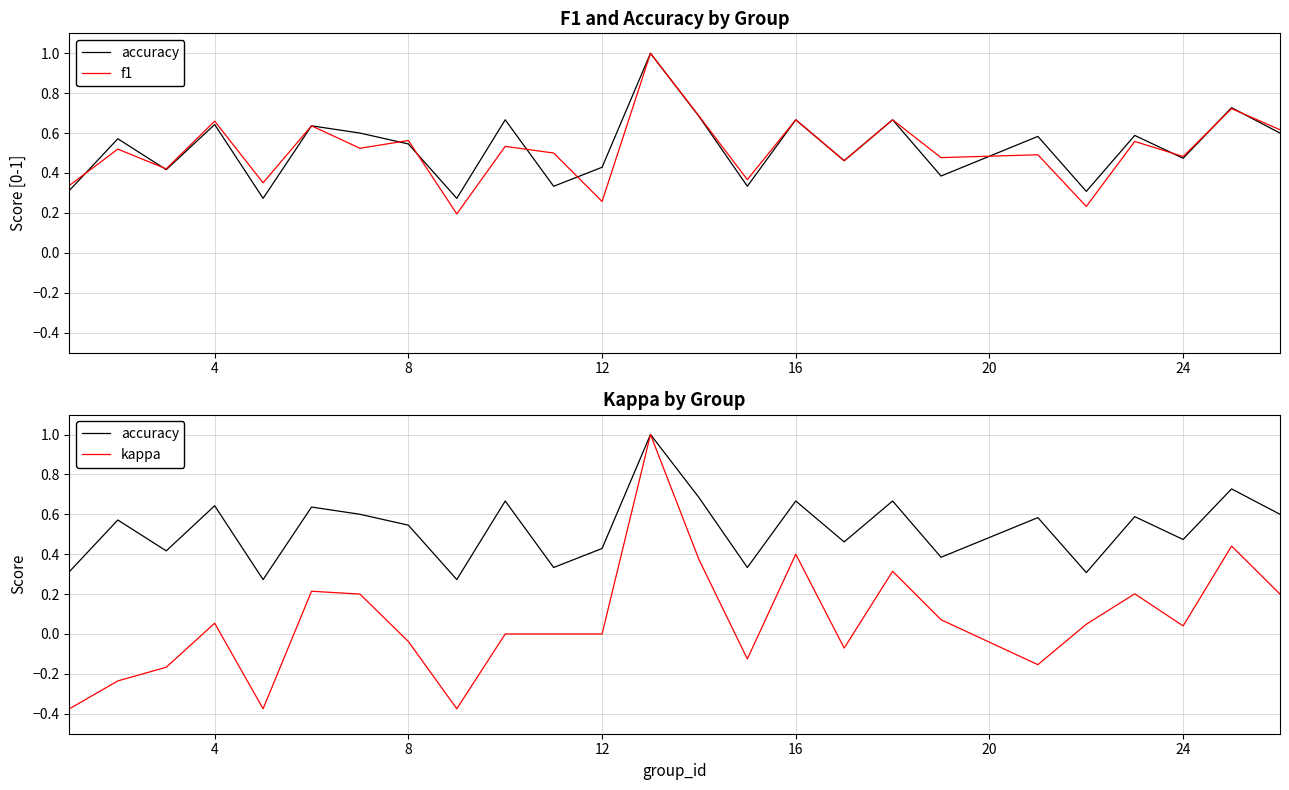

True or false: f1 and accuracy cross at least once.

True